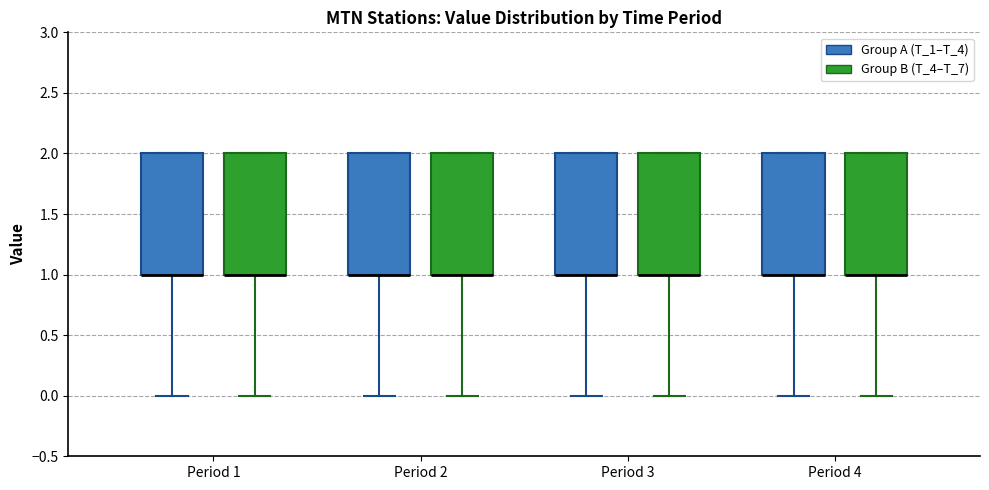

Reading left to right, read every box against the y-axis: the position of its median line, the range the box covers, and the ends of its whiskers. The values are not printed on the chart, so give them approximately, as read against the axis.

Period 1 (Group A (T_1–T_4)): median 1 (drawn on the box's lower edge), box 1 to 2, whiskers 0 to 2
Period 1 (Group B (T_4–T_7)): median 1 (drawn on the box's lower edge), box 1 to 2, whiskers 0 to 2
Period 2 (Group A (T_1–T_4)): median 1 (drawn on the box's lower edge), box 1 to 2, whiskers 0 to 2
Period 2 (Group B (T_4–T_7)): median 1 (drawn on the box's lower edge), box 1 to 2, whiskers 0 to 2
Period 3 (Group A (T_1–T_4)): median 1 (drawn on the box's lower edge), box 1 to 2, whiskers 0 to 2
Period 3 (Group B (T_4–T_7)): median 1 (drawn on the box's lower edge), box 1 to 2, whiskers 0 to 2
Period 4 (Group A (T_1–T_4)): median 1 (drawn on the box's lower edge), box 1 to 2, whiskers 0 to 2
Period 4 (Group B (T_4–T_7)): median 1 (drawn on the box's lower edge), box 1 to 2, whiskers 0 to 2